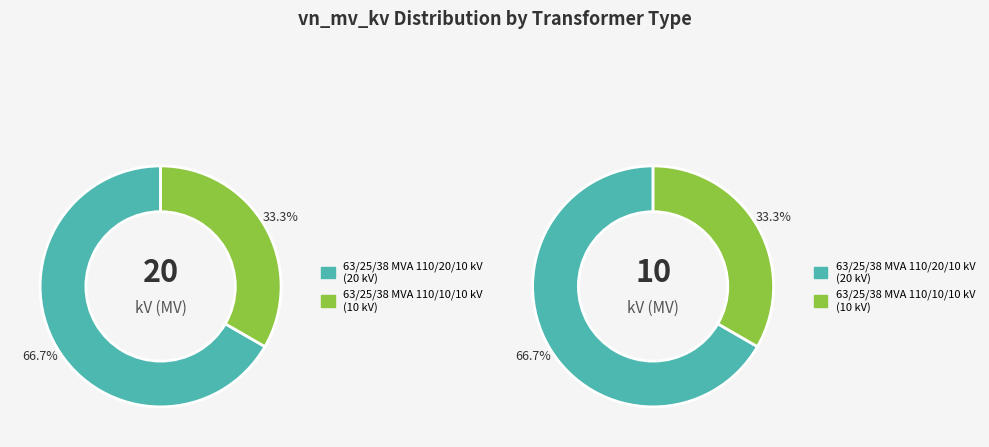

To the nearest percent, what is the difference between the largest and smallest slice percentages?

33%